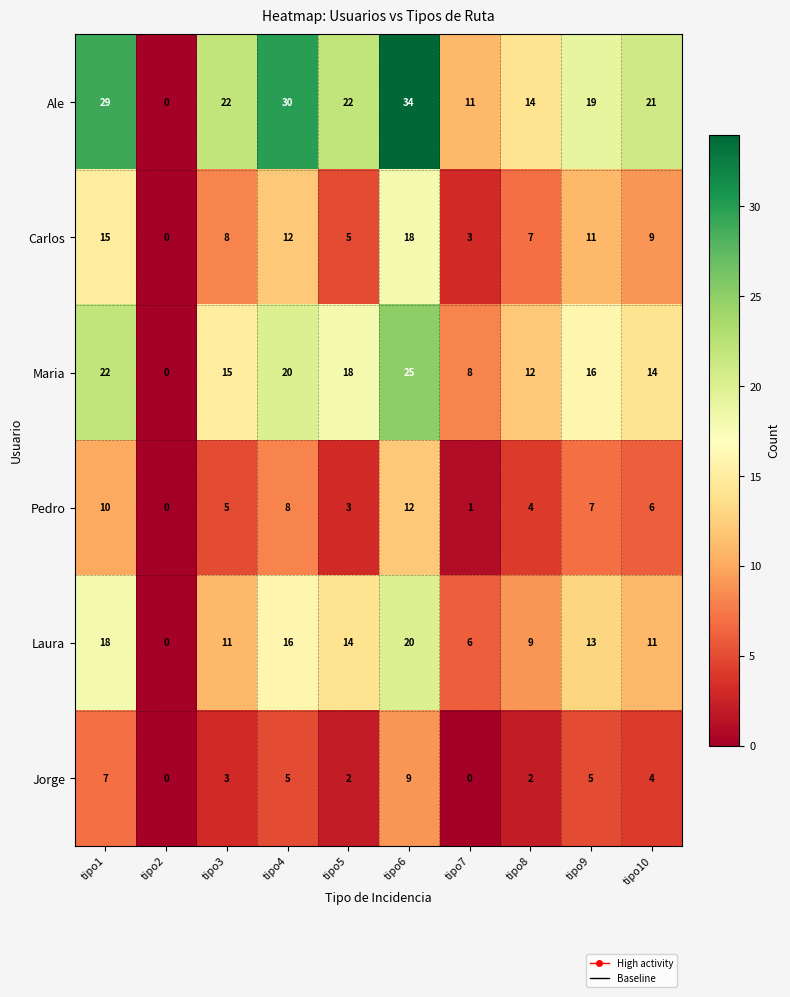

At tipo9, list the series in order from smallest to largest.

Jorge, Pedro, Carlos, Laura, Maria, Ale